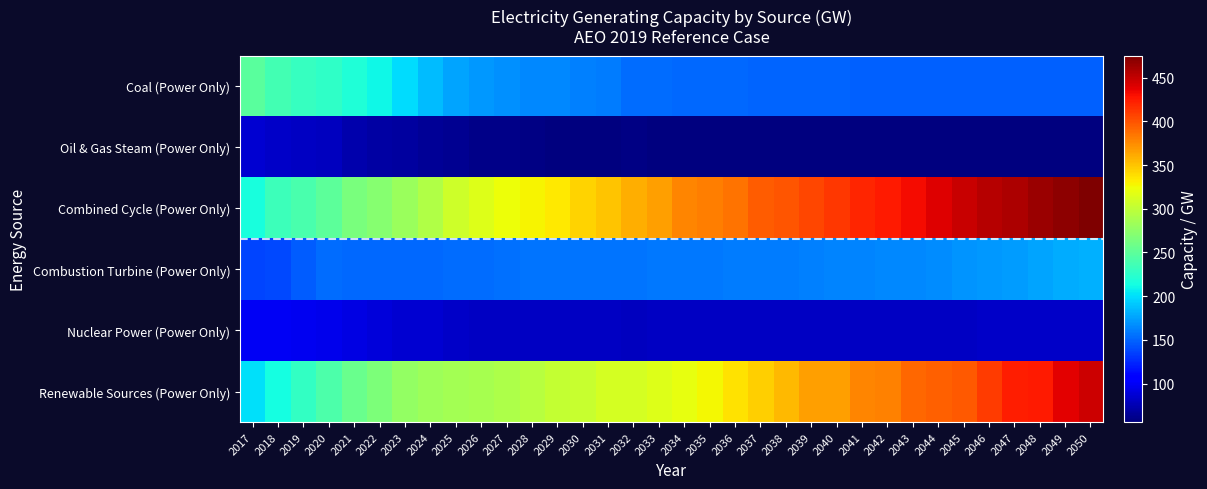

At 2040, list the series in order from smallest to largest.

Oil & Gas Steam (Power Only), Nuclear Power (Power Only), Coal (Power Only), Combustion Turbine (Power Only), Renewable Sources (Power Only), Combined Cycle (Power Only)